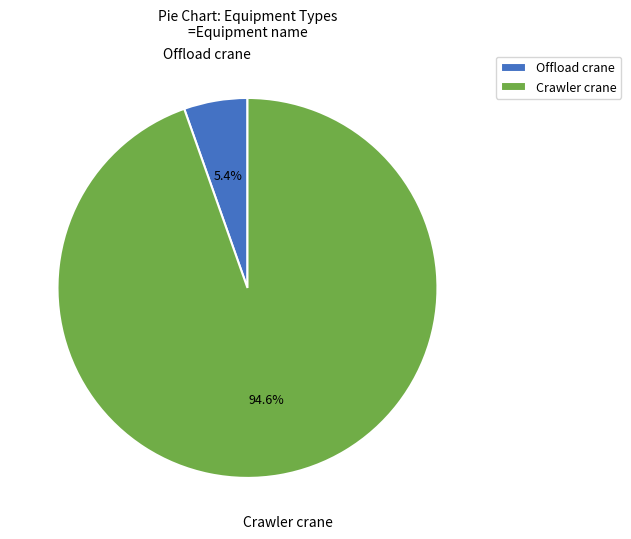

Which category accounts for the majority?

Crawler crane